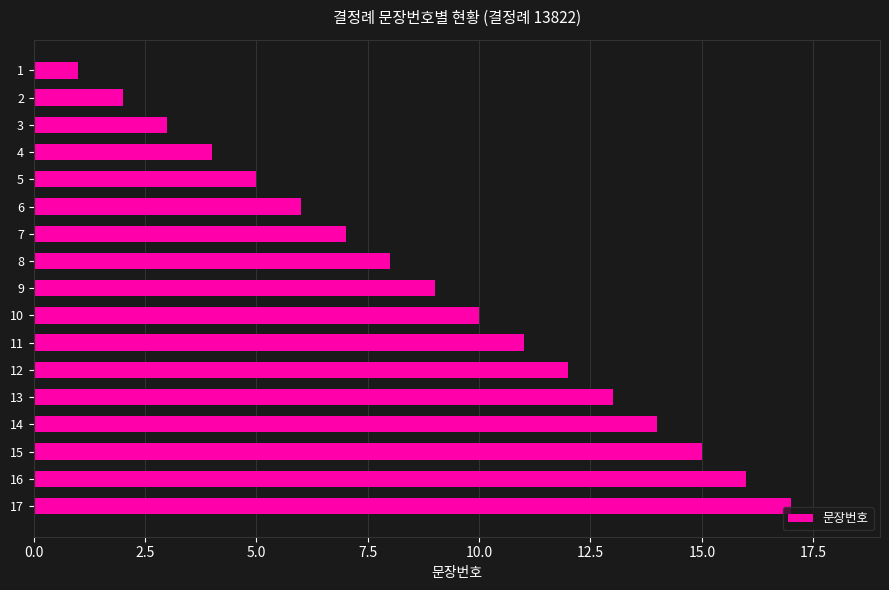

Count the number of data series in this chart.

1